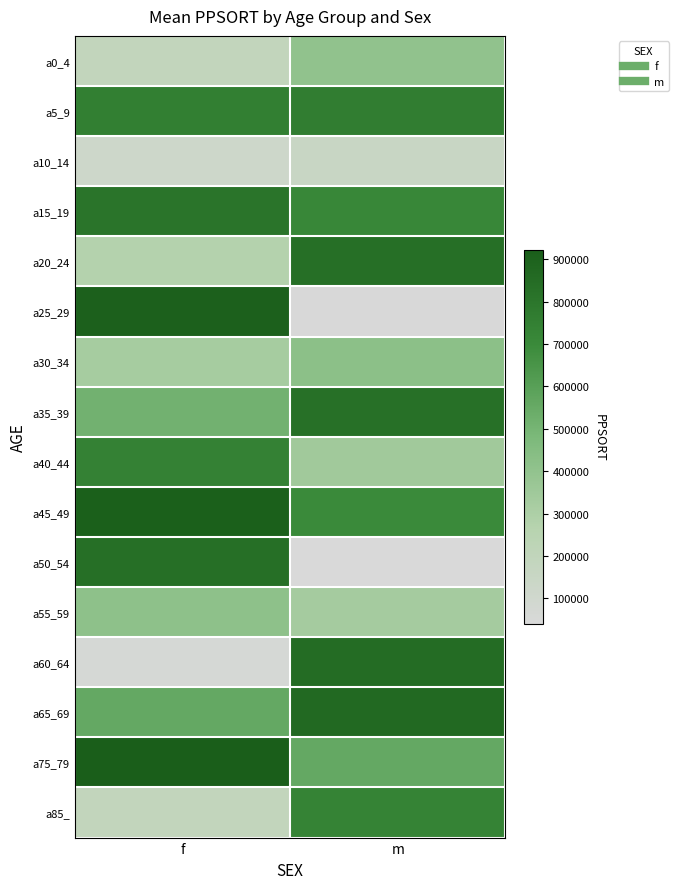

What is the smallest value displayed?

39593